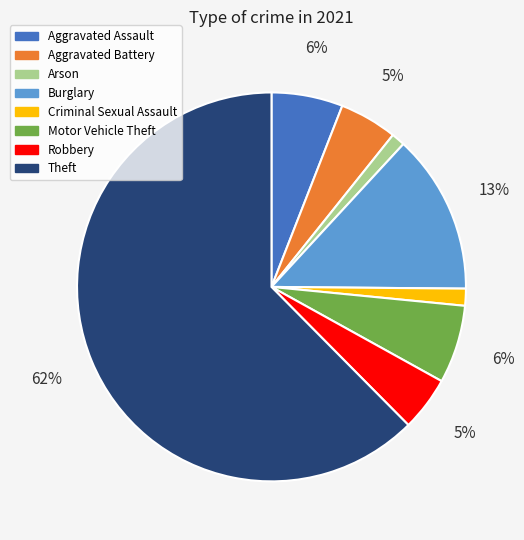

Which has a higher value, Burglary or Aggravated Battery?

Burglary